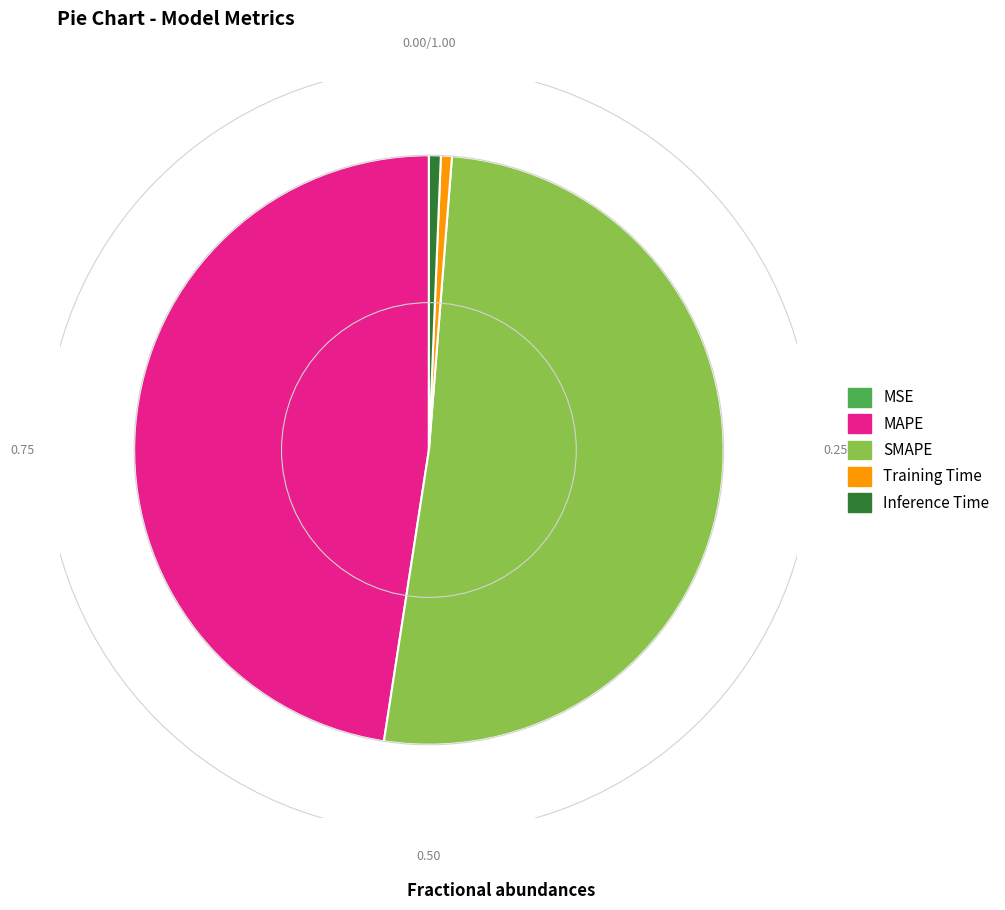

Is the sum of MAPE and Training Time greater than half?

No